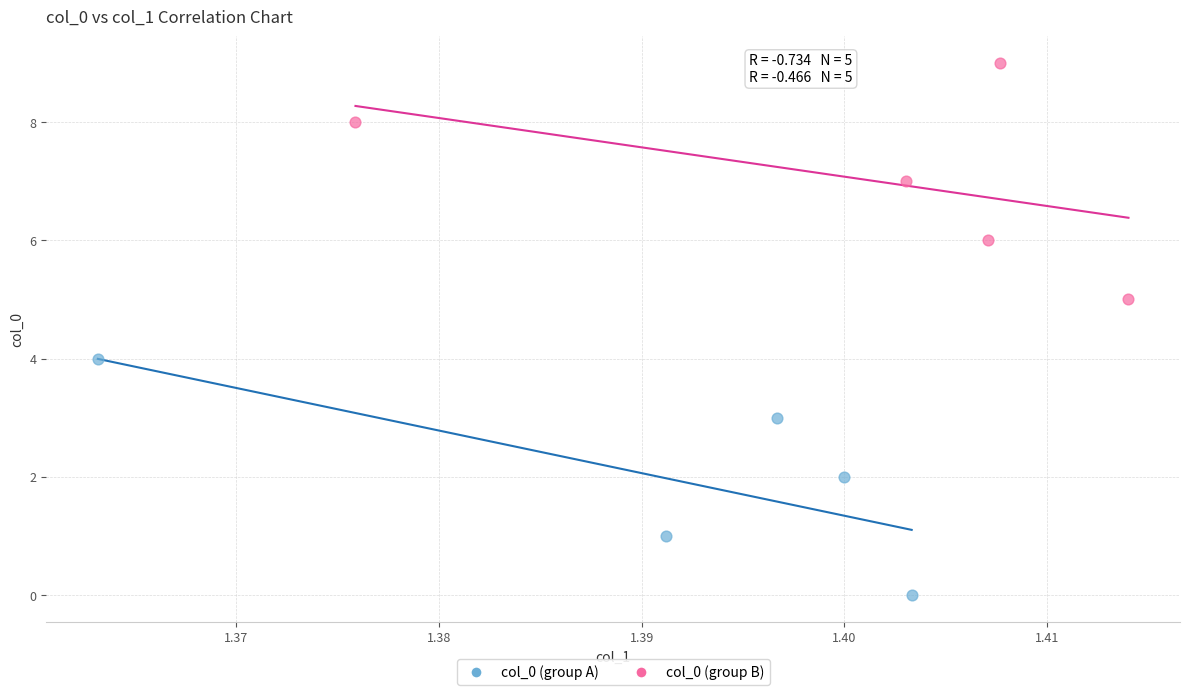

Which series contains the lowest Y value?

col_0 (group A)